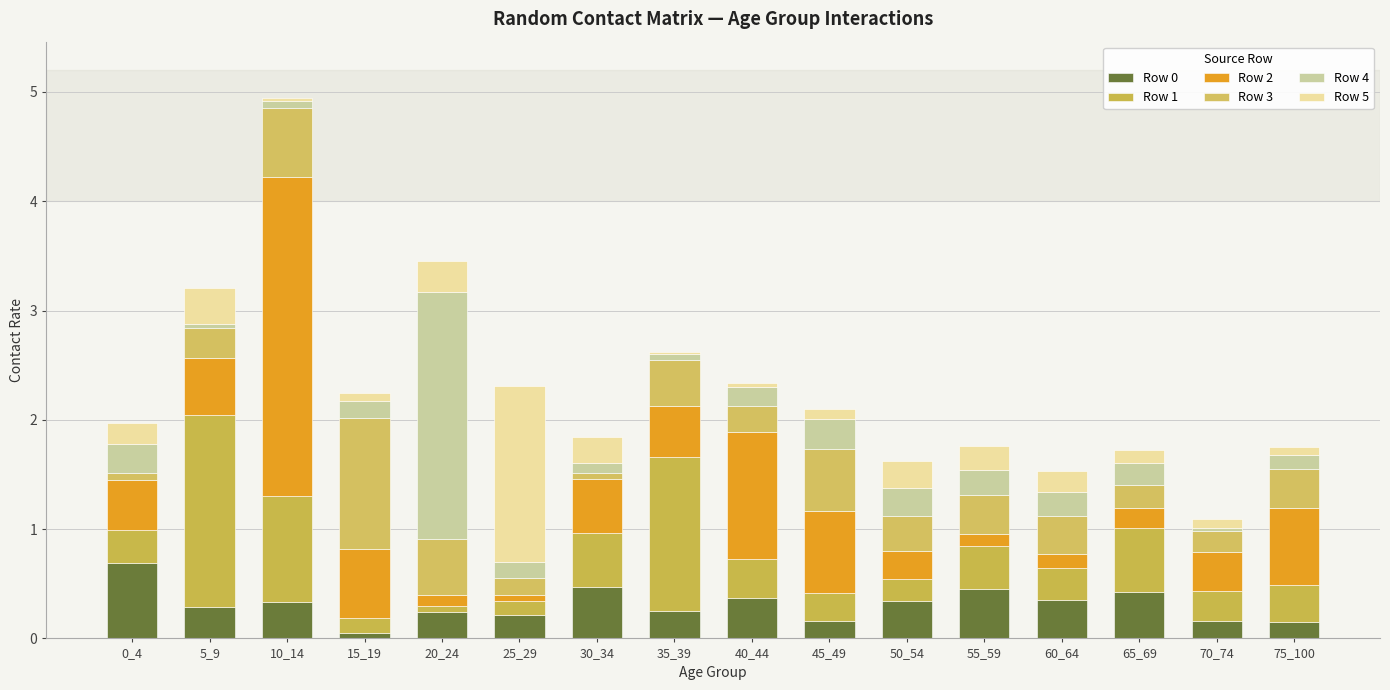

Rank the series at 75_100 from highest to lowest value.

Row 2, Row 3, Row 1, Row 0, Row 4, Row 5